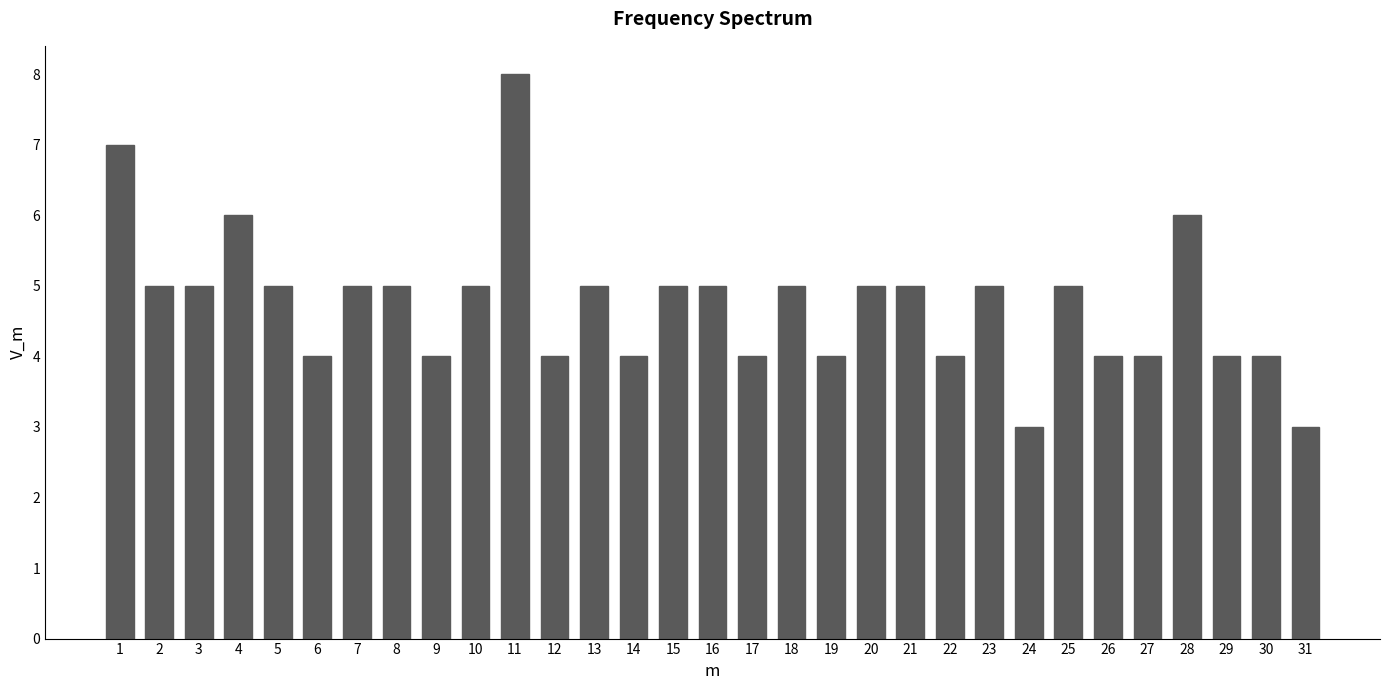

What is the value of the 31st bar from the left?

3